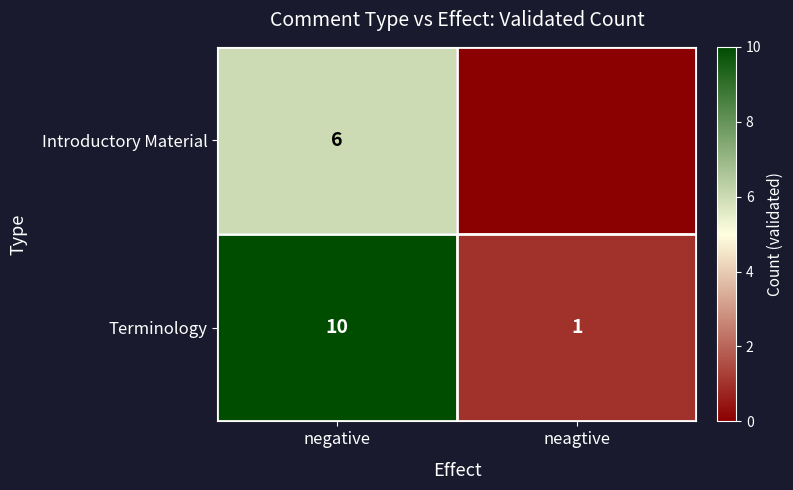

Where is Terminology nearest to the value 5?

neagtive